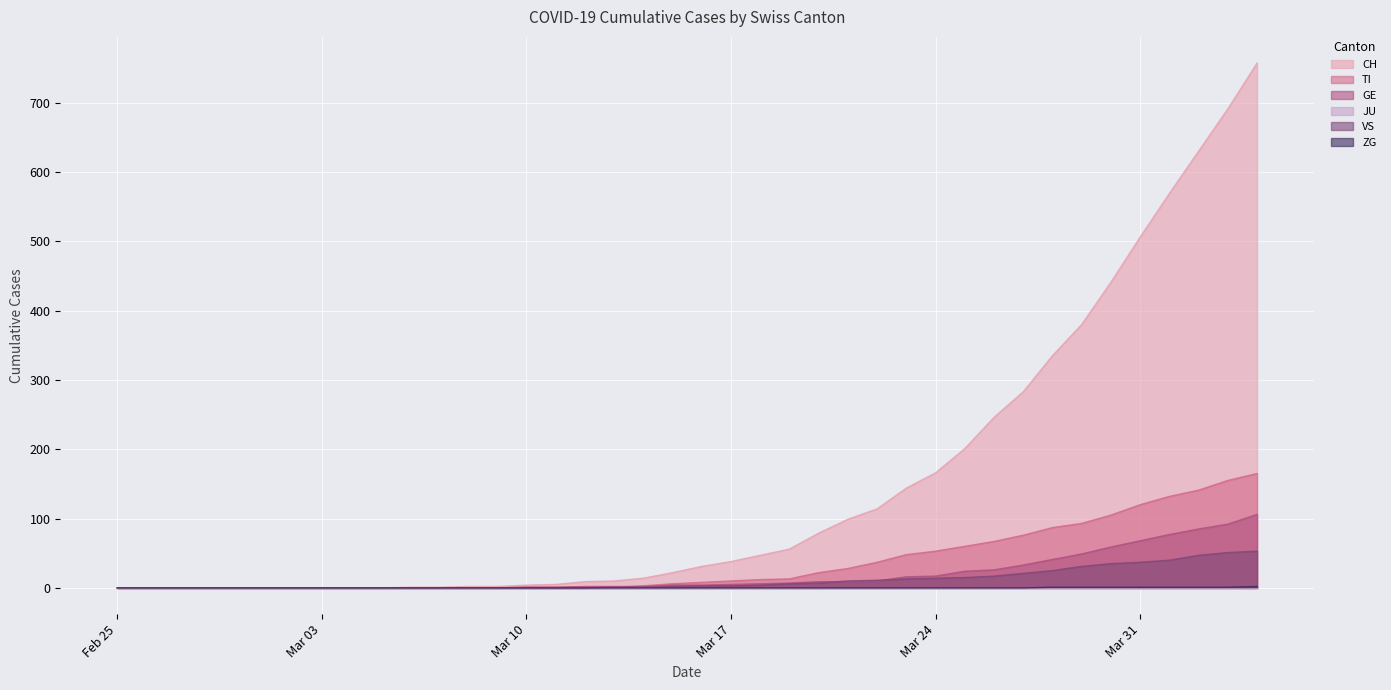

Which series has the widest spread of values?

CH